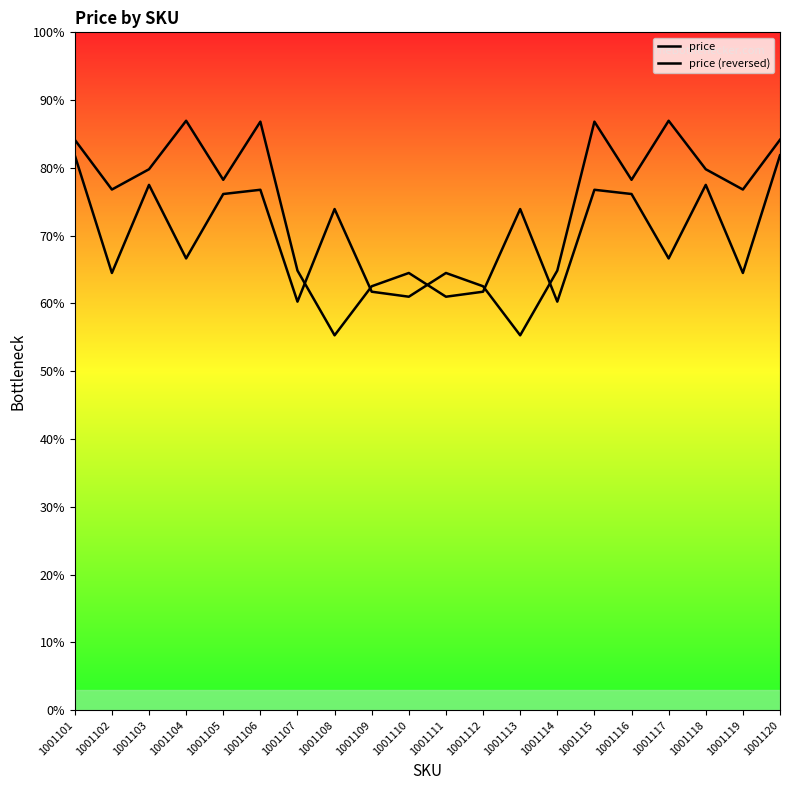

In price, how many points are higher than both neighbors (excluding endpoints)?

6